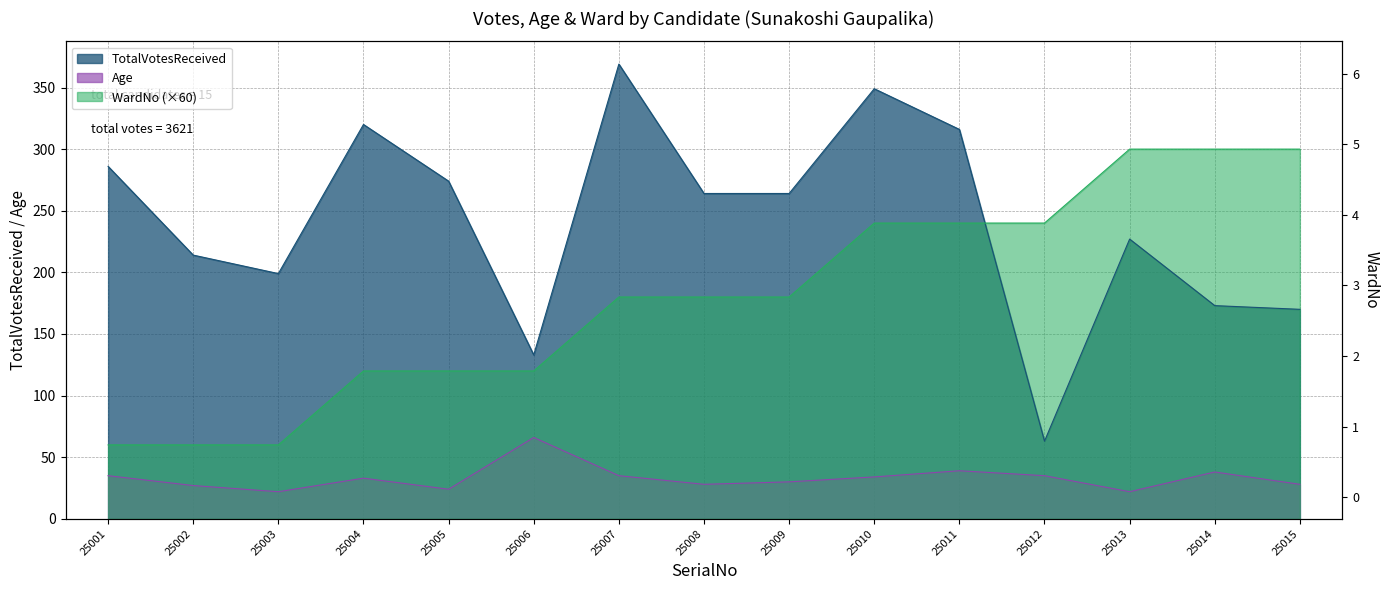

The WardNo series shows 326 at 25012. True or false?

False